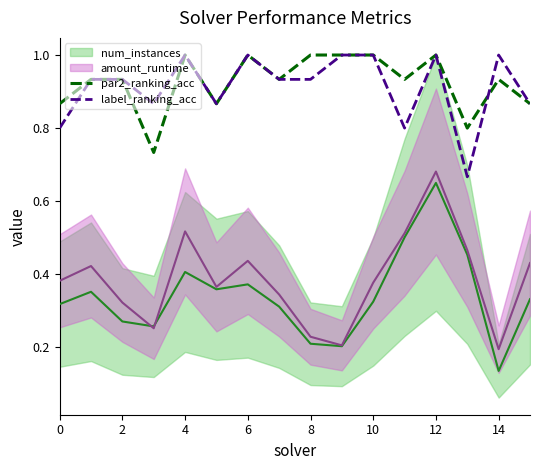

Is the value of par2_ranking_acc at 12 greater than the value of label_ranking_acc at 0?

Yes